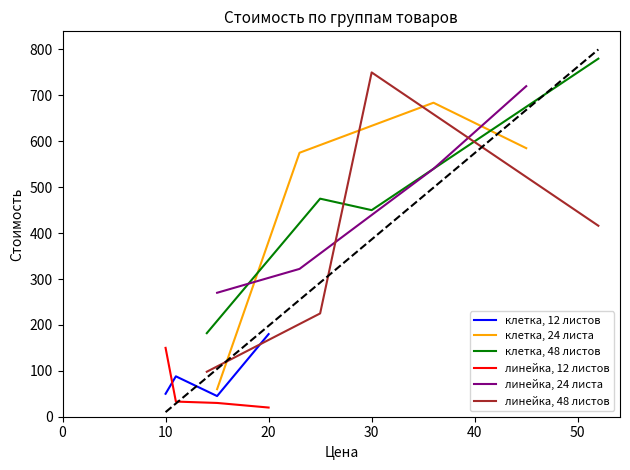

How many lines are shown in the chart?

6